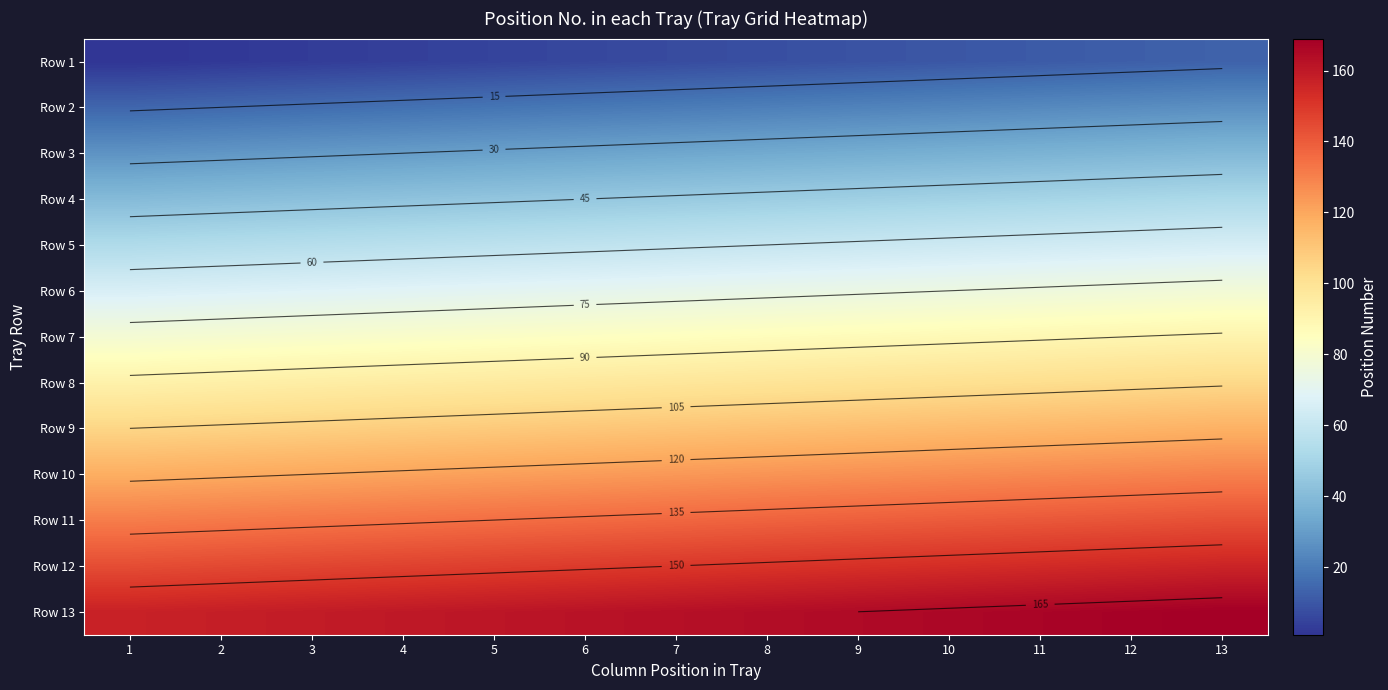

What is the difference between the maximum and minimum values in the Row 7 series?

12